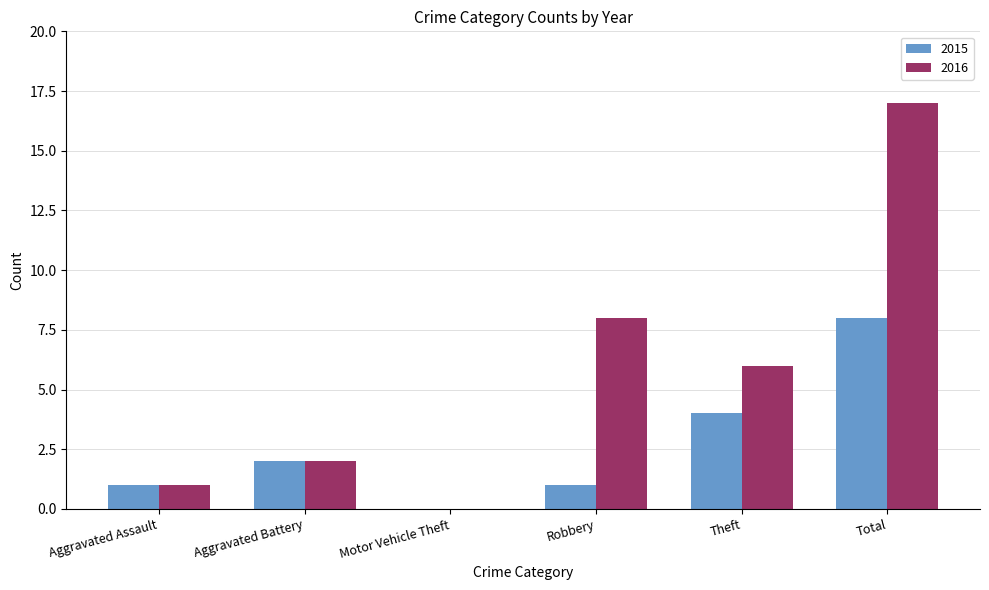

What is the sum of all 2015 values?

16